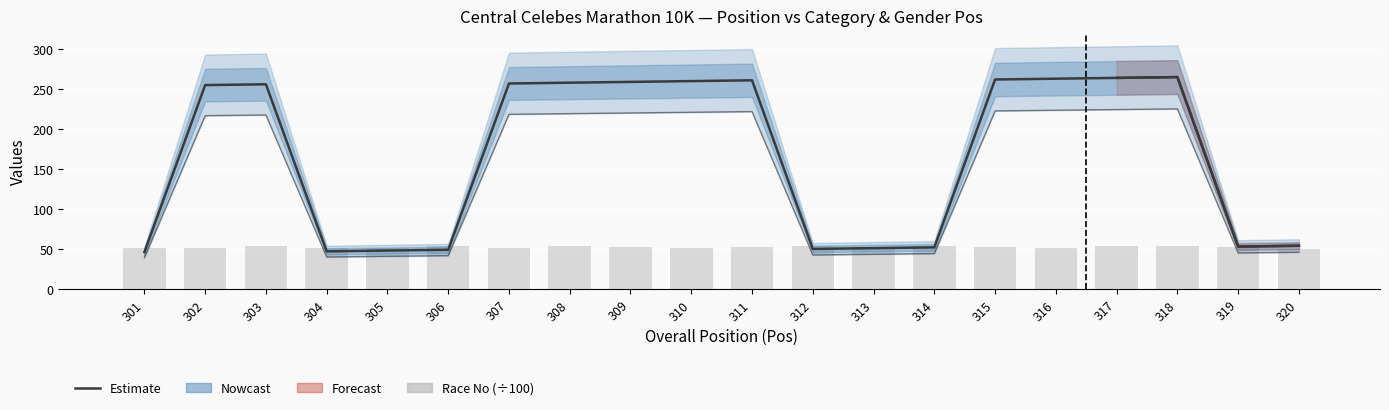

Between 306 and 309, which is larger?

309